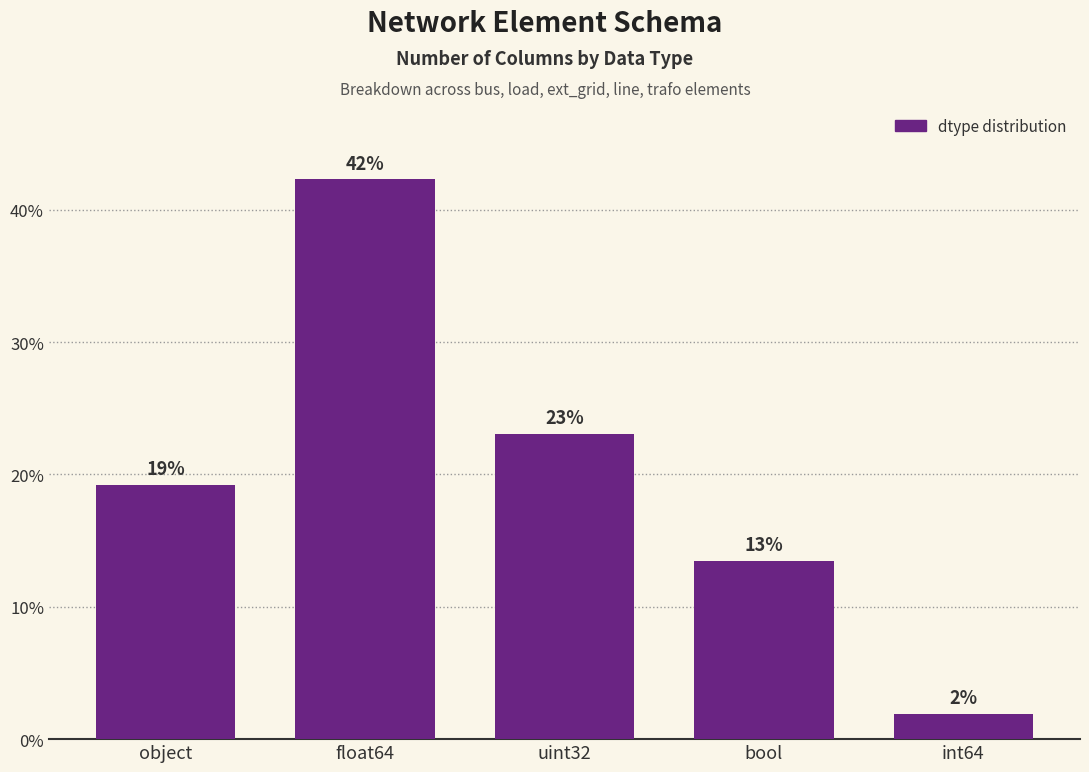

How many bars are there in total?

5